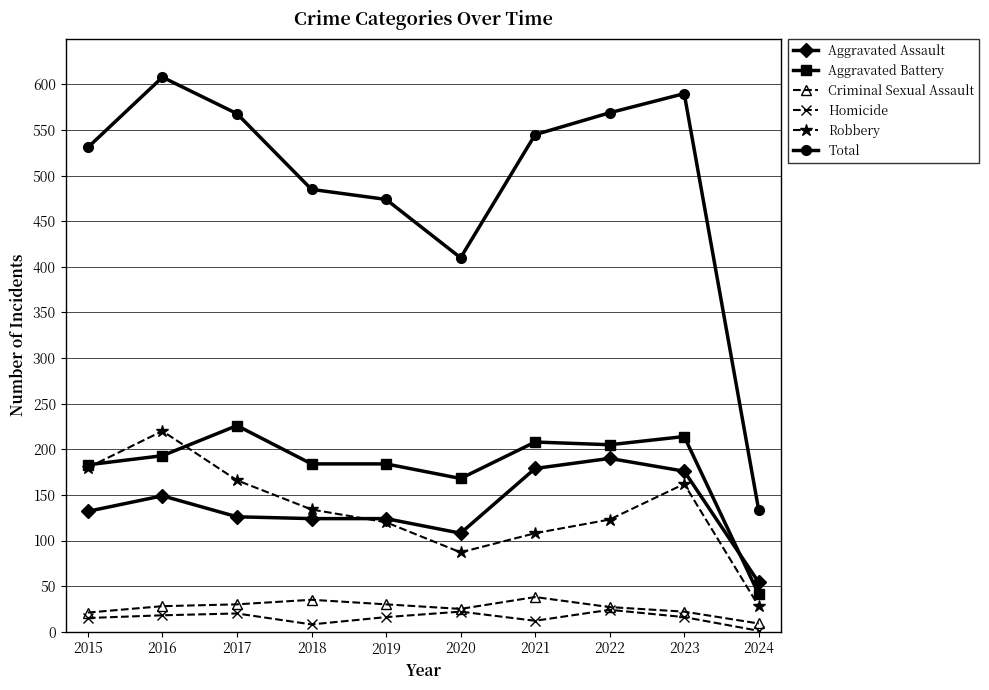

List the series in order of their peak value, lowest first.

Homicide, Criminal Sexual Assault, Aggravated Assault, Robbery, Aggravated Battery, Total